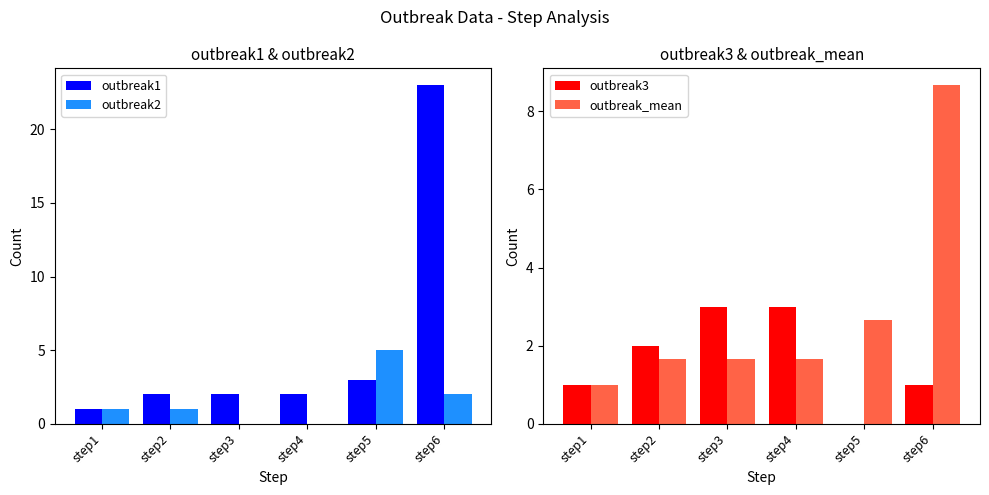

Which category has the highest value across all series?

step6